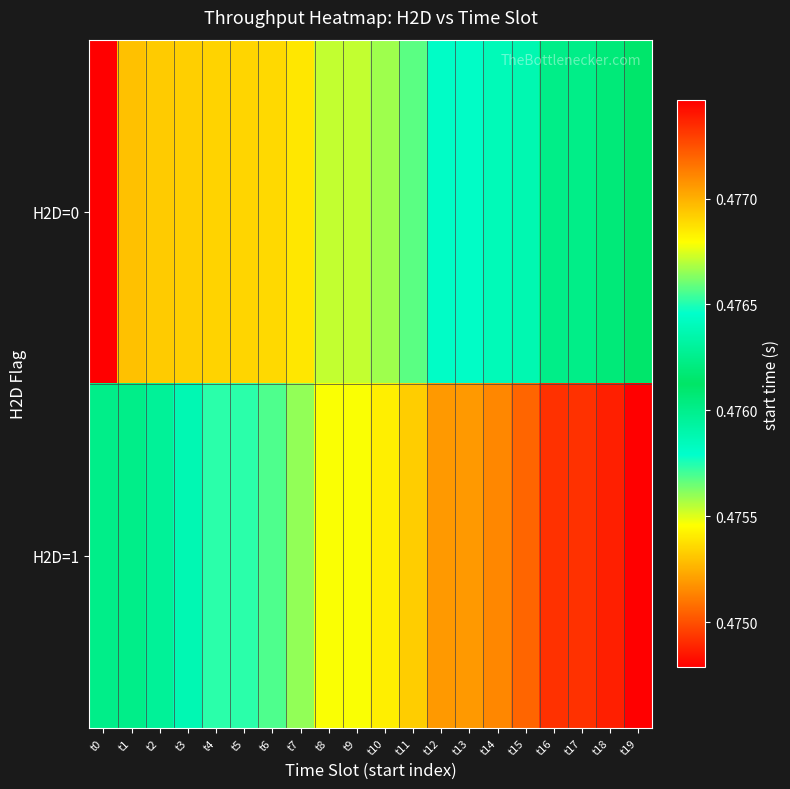

How many distinct data groups are displayed?

2